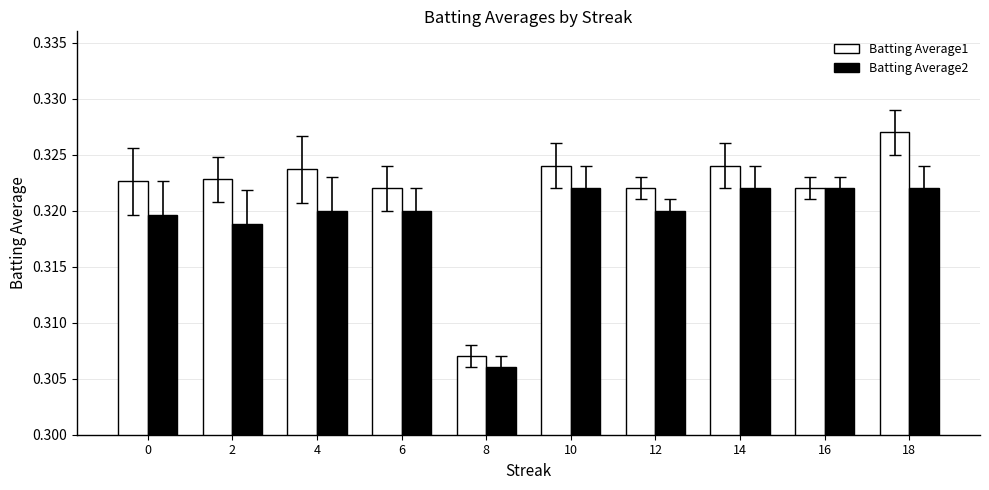

The Batting Average1 series shows 0.5 at 16. True or false?

False